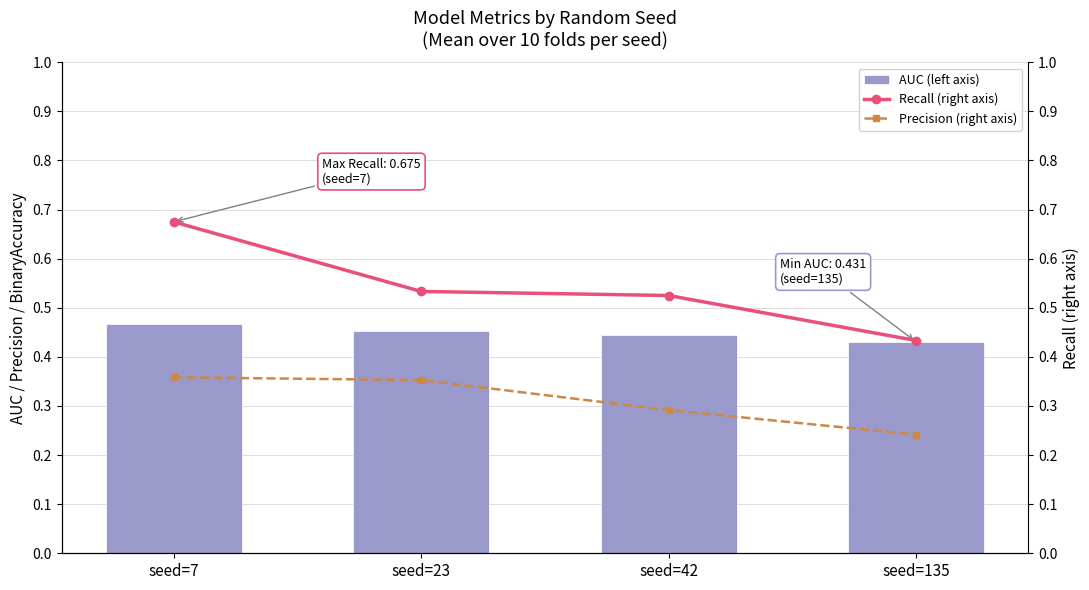

What is the total value across all series at seed=7?

1.5